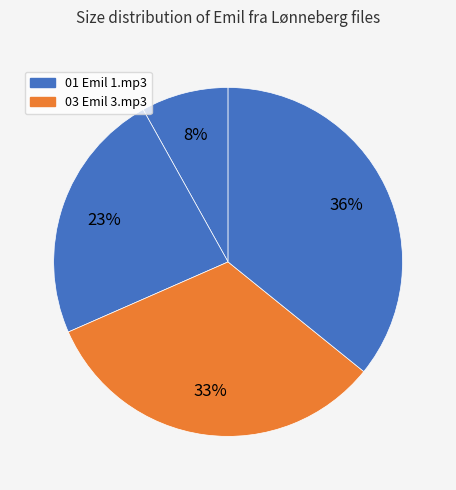

What is the smallest slice in the pie chart?

01 Emil 1.mp3